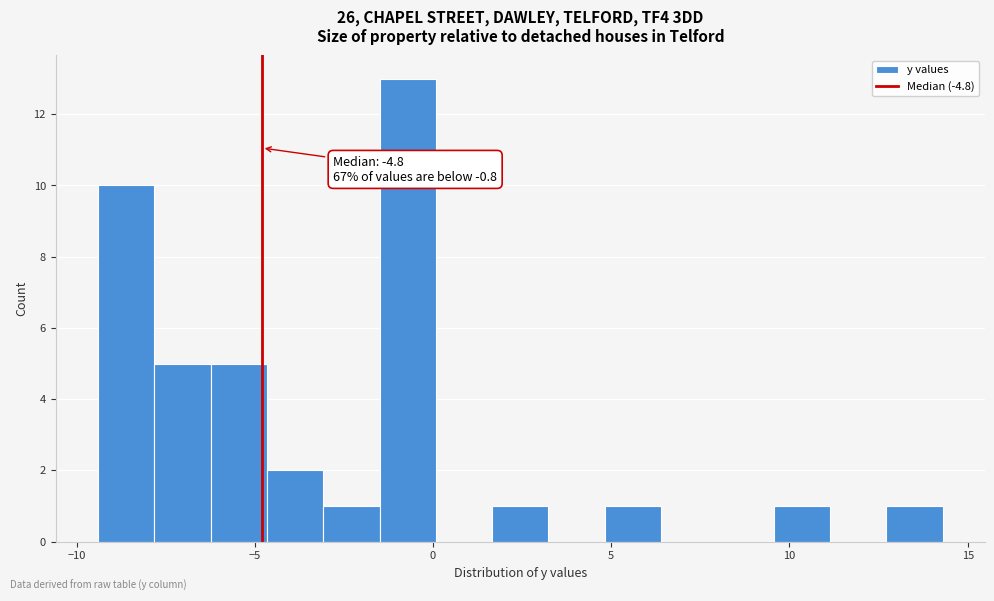

Read against the x-axis, roughly where is the centre of the tallest bar?

-0.5